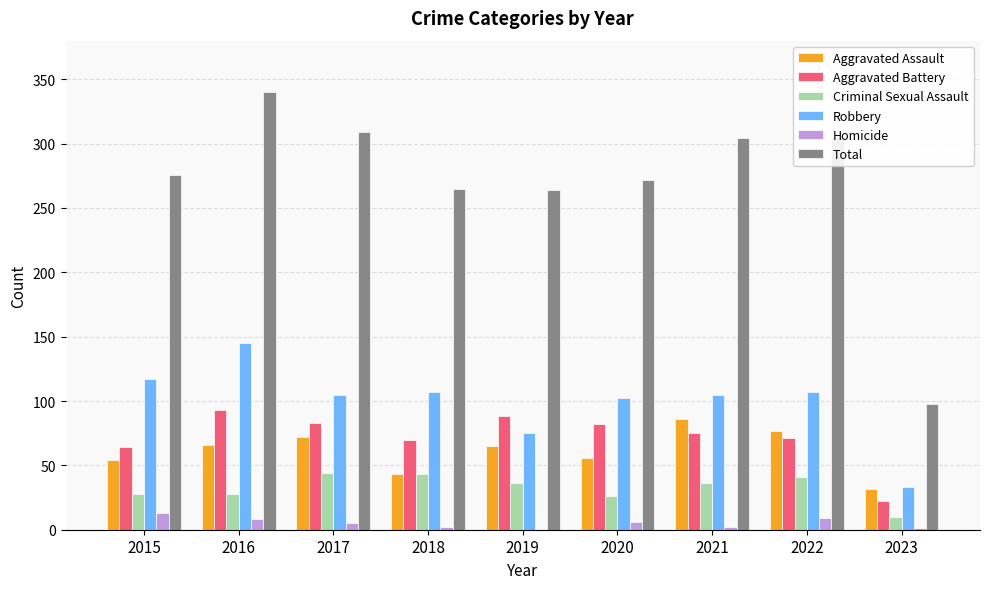

Is the value of Robbery at 2015 greater than the value of Criminal Sexual Assault at 2022?

Yes